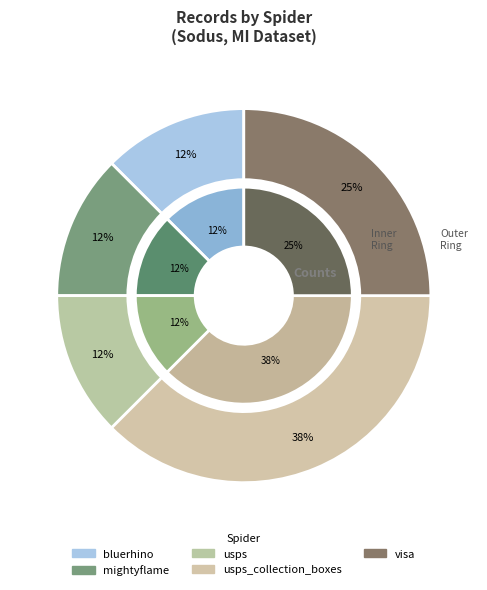

Is there a majority slice in this chart?

Yes